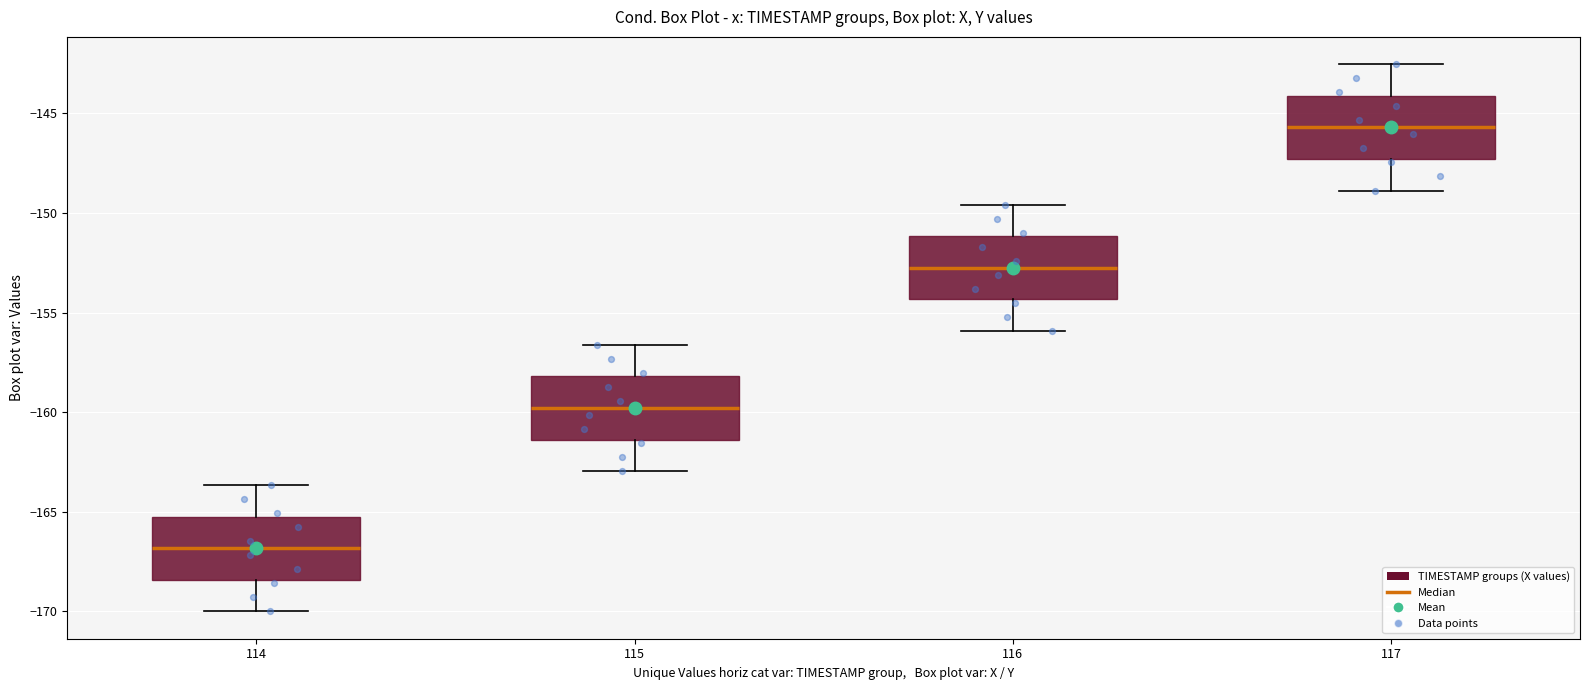

Reading left to right, read every box against the y-axis: the position of its median line, the range the box covers, and the ends of its whiskers. The values are not printed on the chart, so give them approximately, as read against the axis.

114: median -167.0, box -168.5 to -165.0, whiskers -170.0 to -163.5
115: median -160.0, box -161.5 to -158.0, whiskers -163.0 to -156.5
116: median -152.5, box -154.5 to -151.0, whiskers -156.0 to -149.5
117: median -145.5, box -147.5 to -144.0, whiskers -149.0 to -142.5